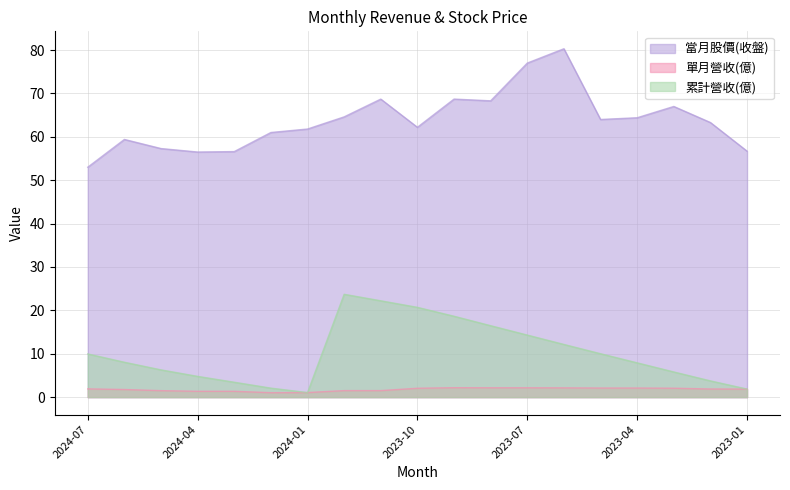

What is the maximum value for 單月營收(億)?

2.2